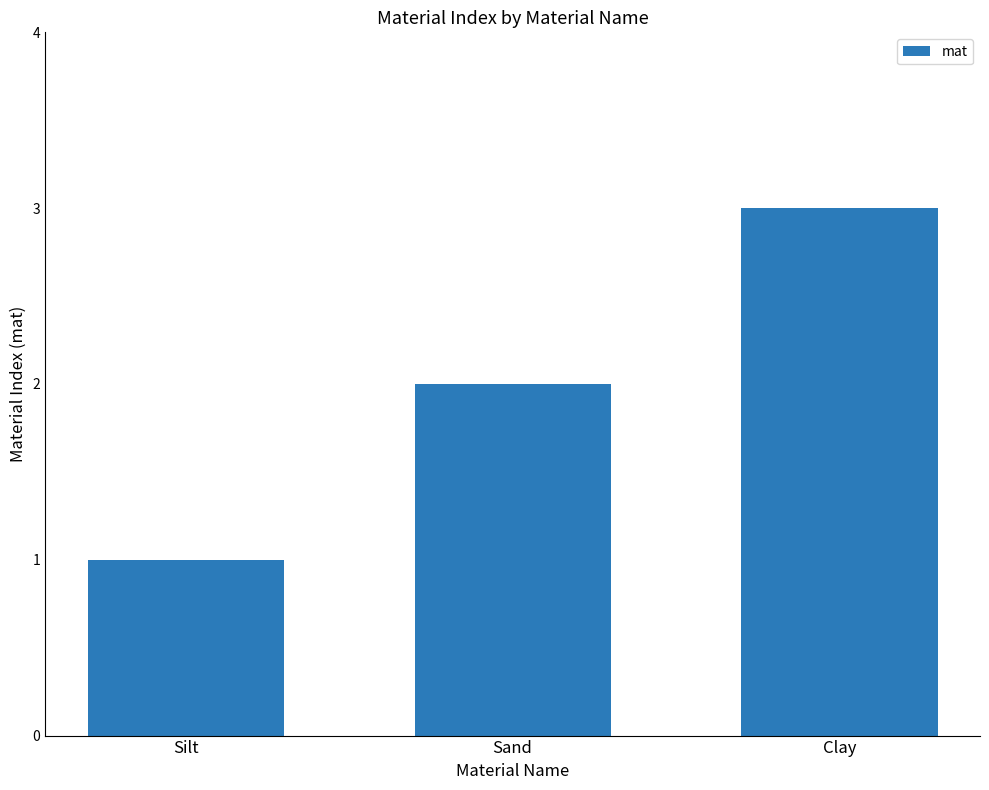

Rank the categories by value from highest to lowest.

Clay, Sand, Silt